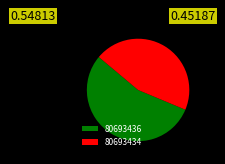

The 80693436 slice represents 55% of the pie. True or false?

True